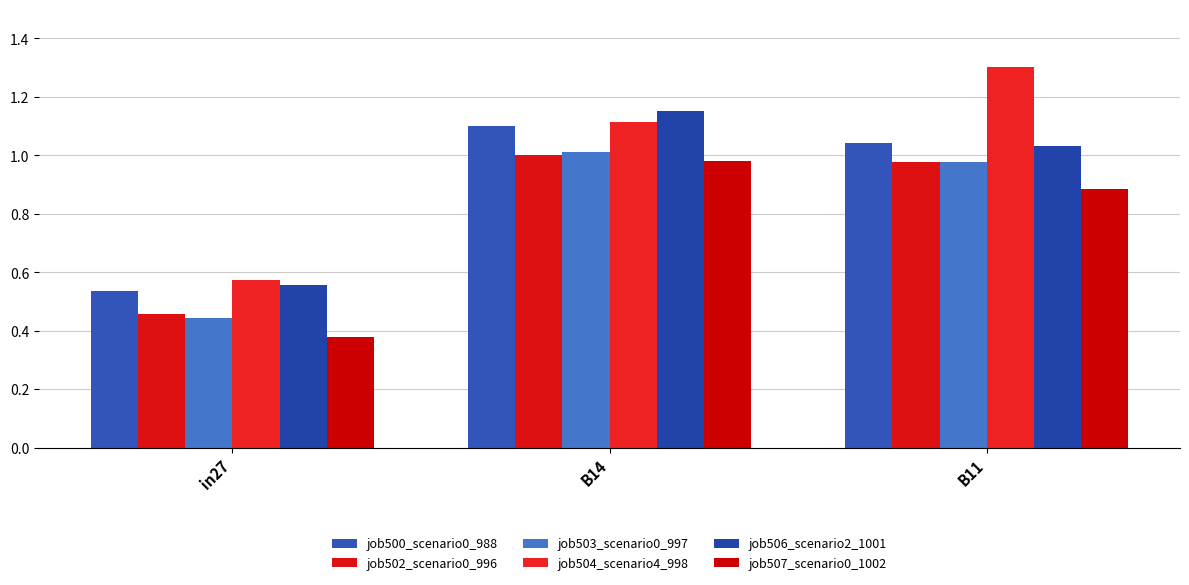

What is the value of the job500_scenario0_988 bar at the 3rd from the left?

1.0